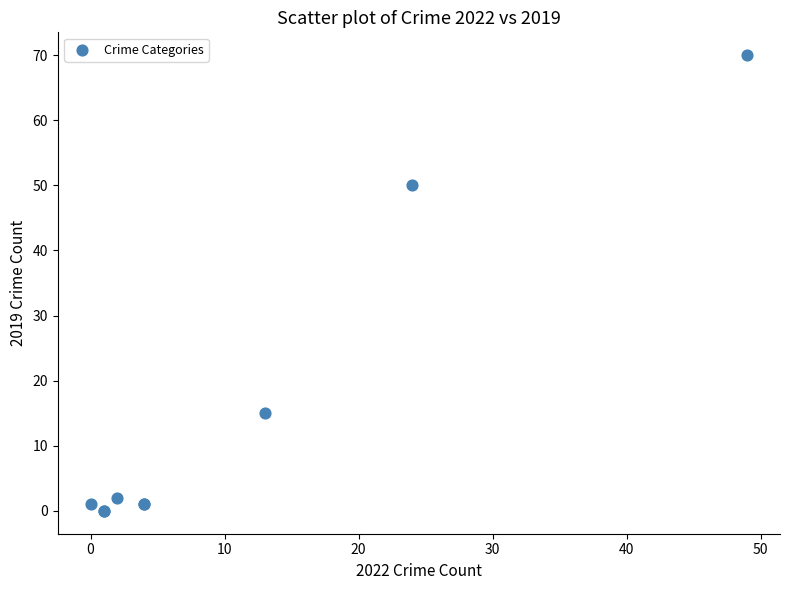

What Y value in the scatter plot is closest to 35?

50